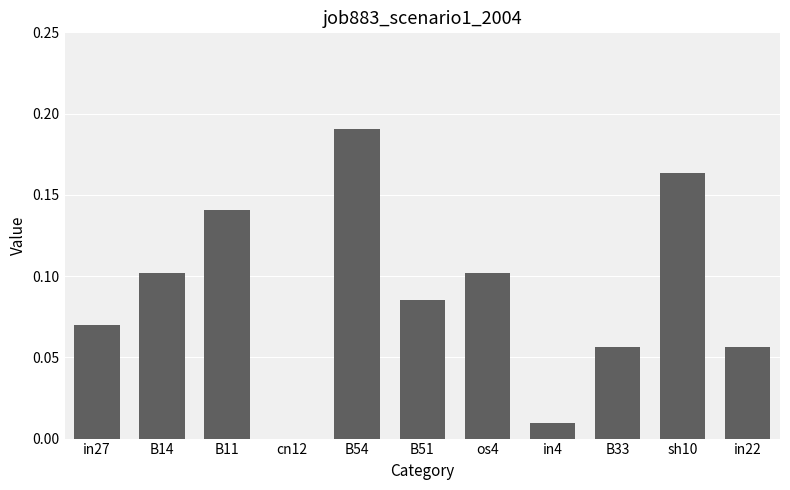

Where is the data nearest to the value 0?

cn12